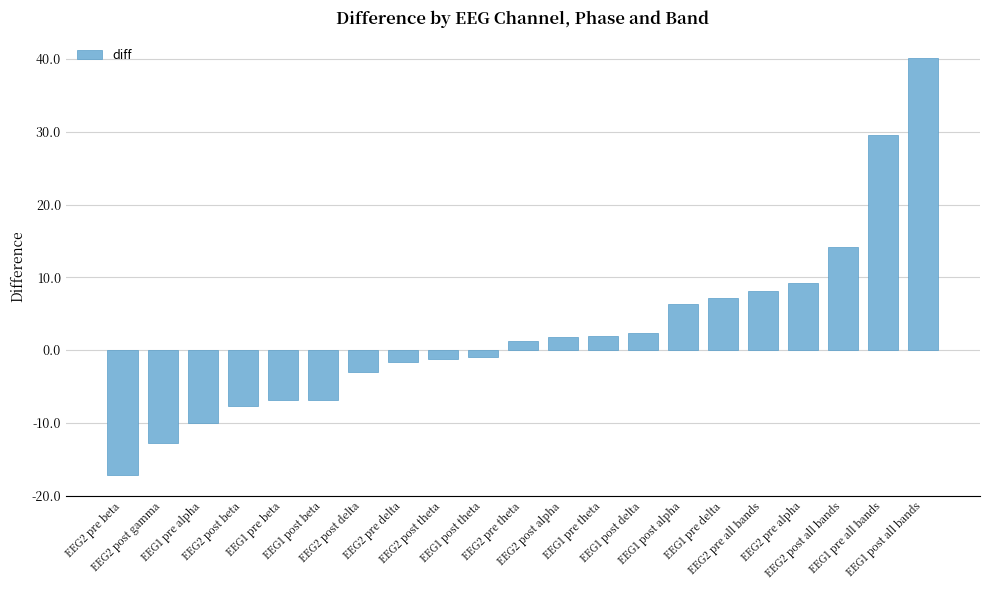

What is the smallest value displayed?

-17.1